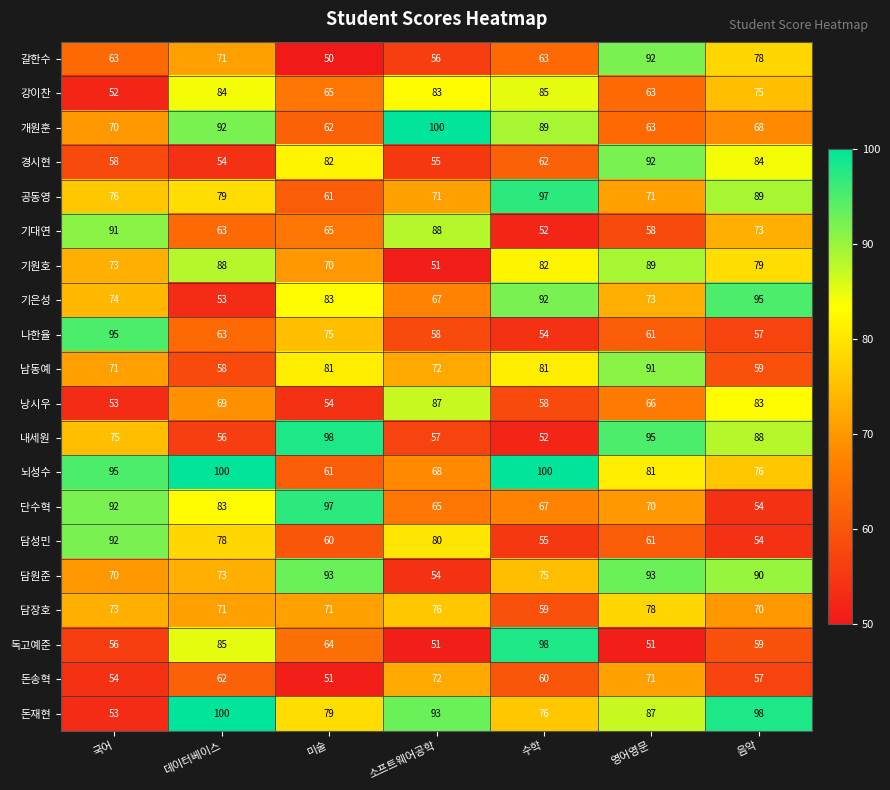

What is the difference between the maximum and minimum values in the 내세원 series?

46